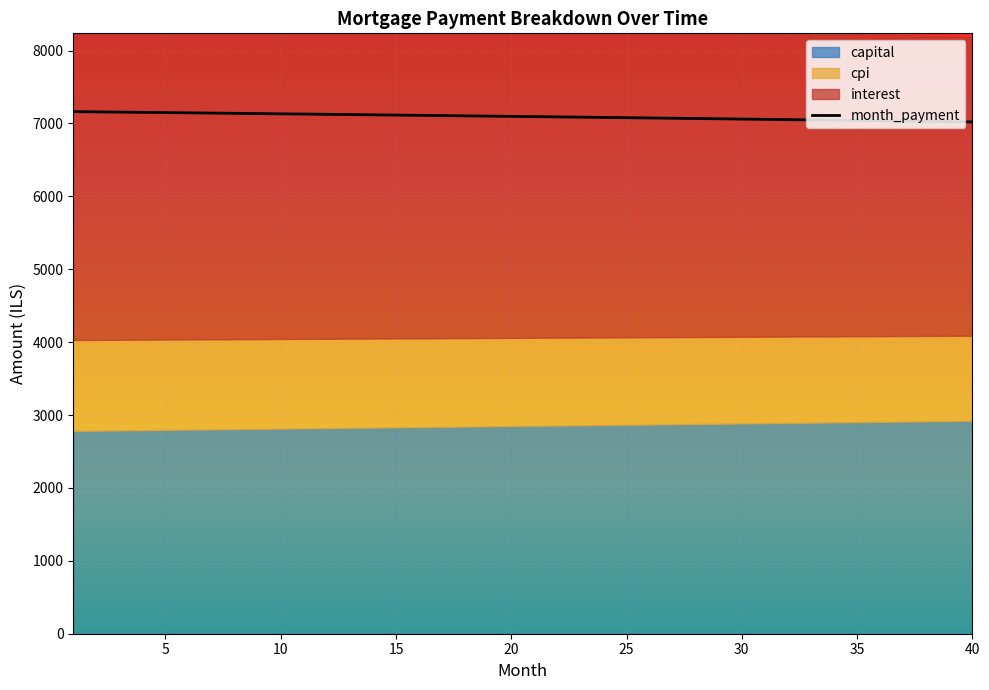

Reading right to left, transcribe all the data shown in this chart.

interest: 40=4100.9	39=4108.6	38=4116.2	37=4123.8	36=4131.3	35=4138.9	34=4146.4	33=4153.9	32=4161.3	31=4168.8	30=4176.2	29=4183.6	28=4190.9	27=4198.3	26=4205.6	25=4212.9	24=4220.1	23=4227.4	22=4234.6	21=4241.8	20=4248.9	19=4256.1	18=4263.2	17=4270.3	16=4277.4	15=4284.4	14=4291.4	13=4298.4	12=4305.4	11=4312.3	10=4319.2	9=4326.1	8=4333.0	7=4339.9	6=4346.7	5=4353.5	4=4360.3	3=4367.0	2=4373.8	1=4380.5
capital: 40=2920.1	39=2916.5	38=2912.8	37=2909.2	36=2905.6	35=2901.9	34=2898.3	33=2894.7	32=2891.1	31=2887.5	30=2883.9	29=2880.3	28=2876.7	27=2873.1	26=2869.5	25=2865.9	24=2862.3	23=2858.7	22=2855.2	21=2851.6	20=2848.1	19=2844.5	18=2840.9	17=2837.4	16=2833.9	15=2830.3	14=2826.8	13=2823.3	12=2819.7	11=2816.2	10=2812.7	9=2809.2	8=2805.7	7=2802.2	6=2798.7	5=2795.2	4=2791.7	3=2788.2	2=2784.7	1=2781.2
cpi: 40=1168.0	39=1170.2	38=1172.4	37=1174.6	36=1176.7	35=1178.9	34=1181.1	33=1183.2	32=1185.3	31=1187.5	30=1189.6	29=1191.7	28=1193.8	27=1195.9	26=1198.0	25=1200.1	24=1202.2	23=1204.2	22=1206.3	21=1208.4	20=1210.4	19=1212.5	18=1214.5	17=1216.5	16=1218.6	15=1220.6	14=1222.6	13=1224.6	12=1226.6	11=1228.6	10=1230.6	9=1232.5	8=1234.5	7=1236.5	6=1238.4	5=1240.4	4=1242.3	3=1244.2	2=1246.2	1=1248.1
month_payment: 40=7021.0	39=7025.0	38=7029.0	37=7033.0	36=7036.9	35=7040.8	34=7044.7	33=7048.6	32=7052.4	31=7056.2	30=7060.0	29=7063.8	28=7067.6	27=7071.3	26=7075.1	25=7078.8	24=7082.5	23=7086.1	22=7089.8	21=7093.4	20=7097.0	19=7100.6	18=7104.1	17=7107.7	16=7111.2	15=7114.7	14=7118.2	13=7121.7	12=7125.1	11=7128.5	10=7131.9	9=7135.3	8=7138.7	7=7142.0	6=7145.4	5=7148.7	4=7152.0	3=7155.2	2=7158.5	1=7161.7